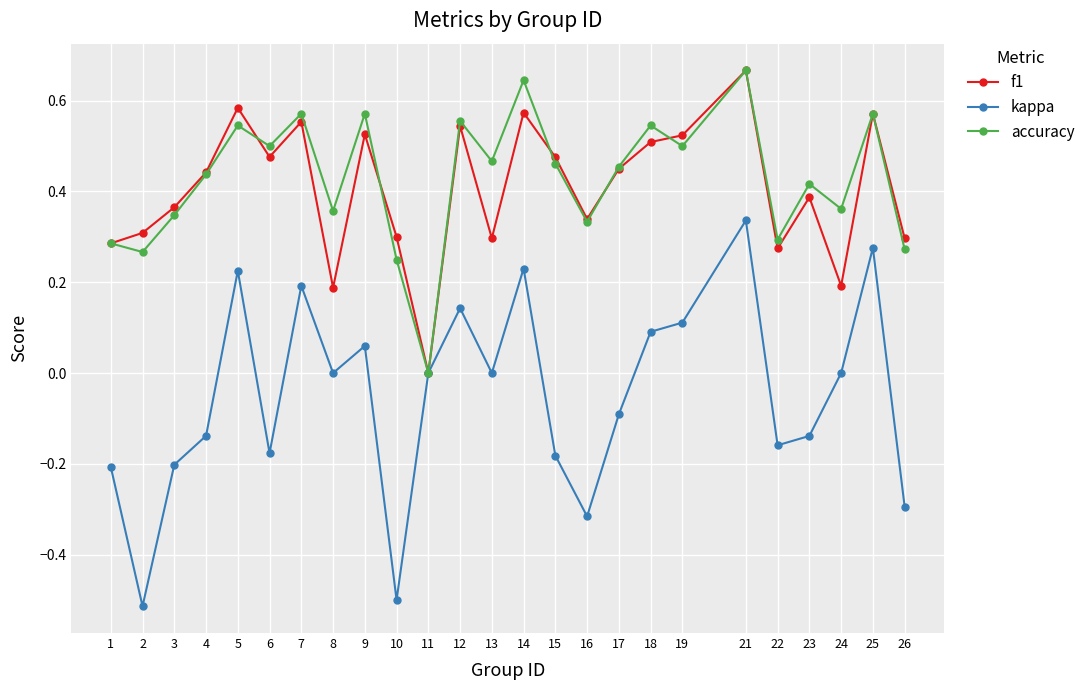

Is the value of kappa at 6 greater than the value of f1 at 11?

No